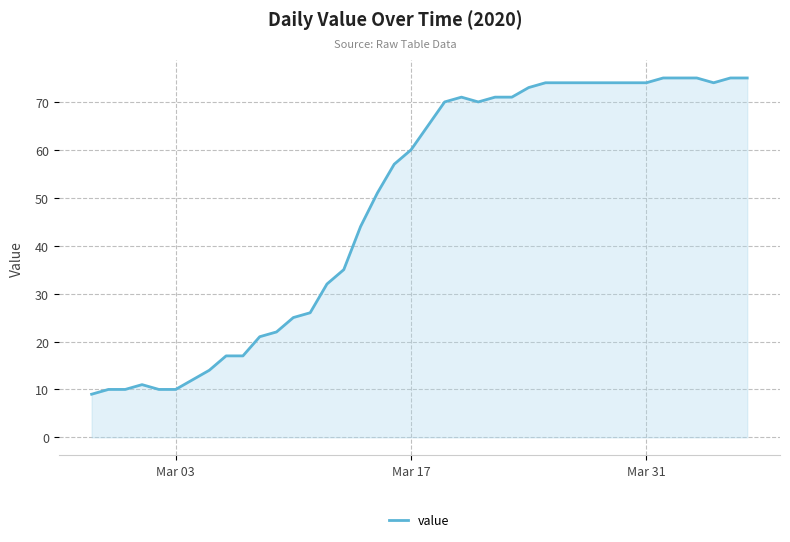

What is the difference between the maximum and minimum values?

66